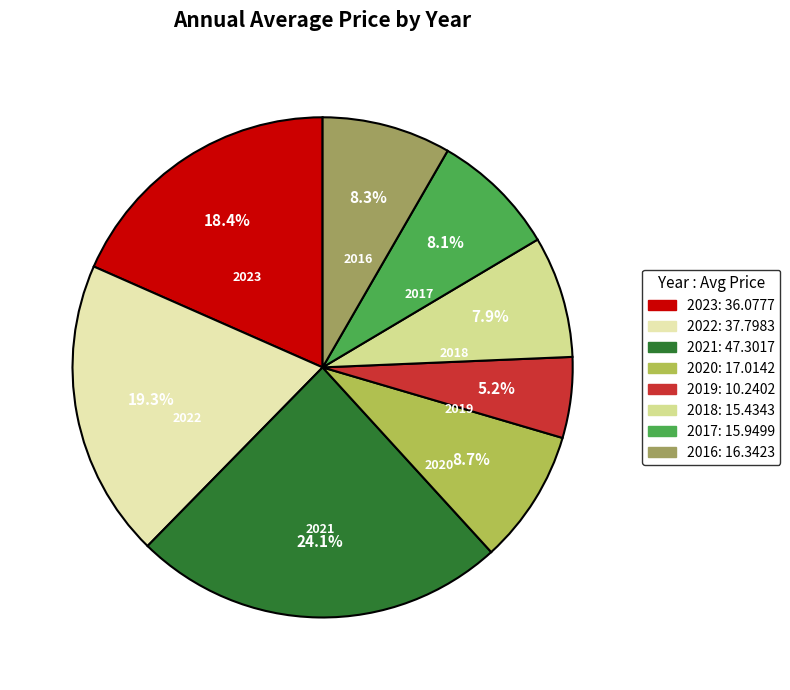

Between 2017 and 2019, which is larger?

2017